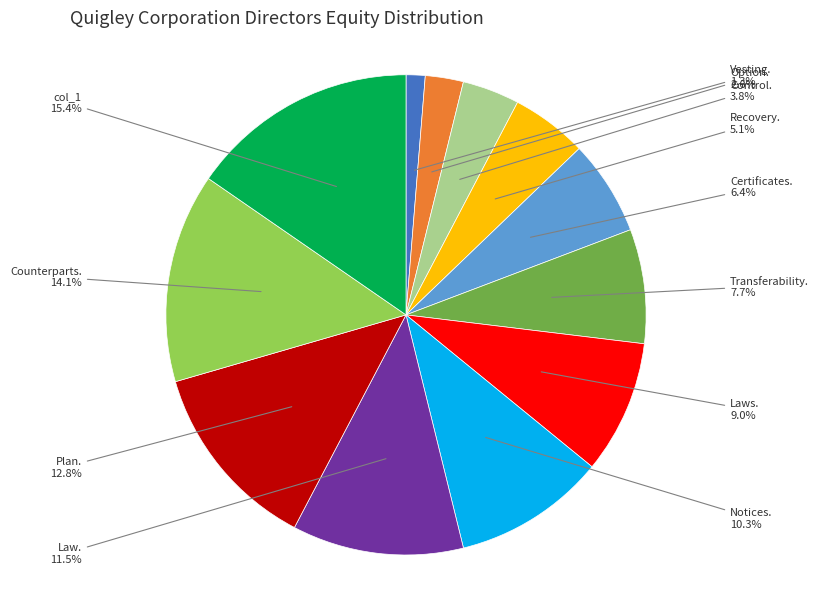

Does any single category account for the majority?

No